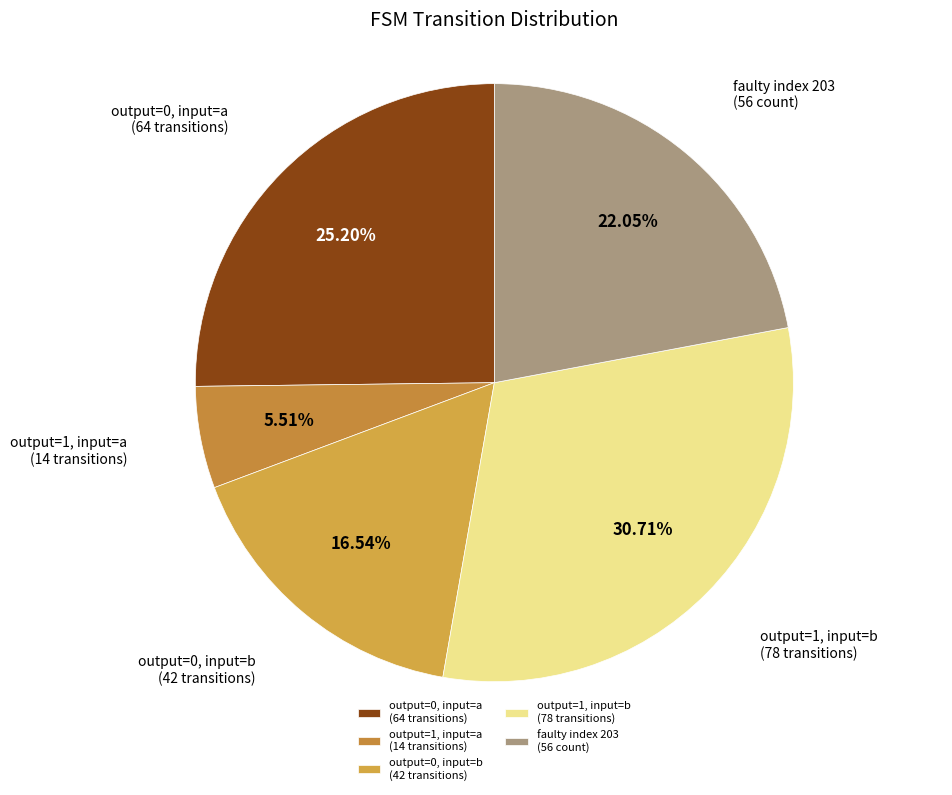

Which slice is the smallest?

output=1, input=a (14 transitions)